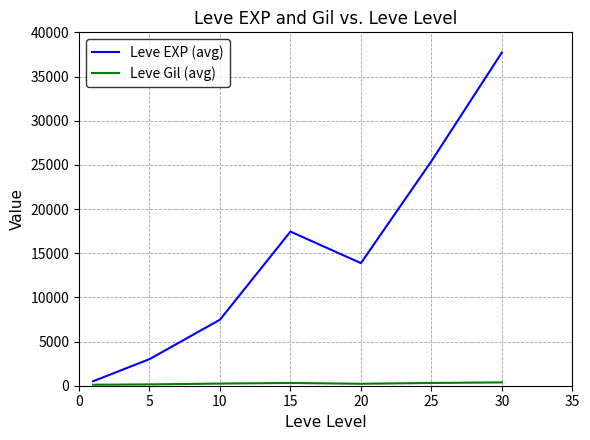

Which series has the largest range (max minus min)?

Leve EXP (avg)